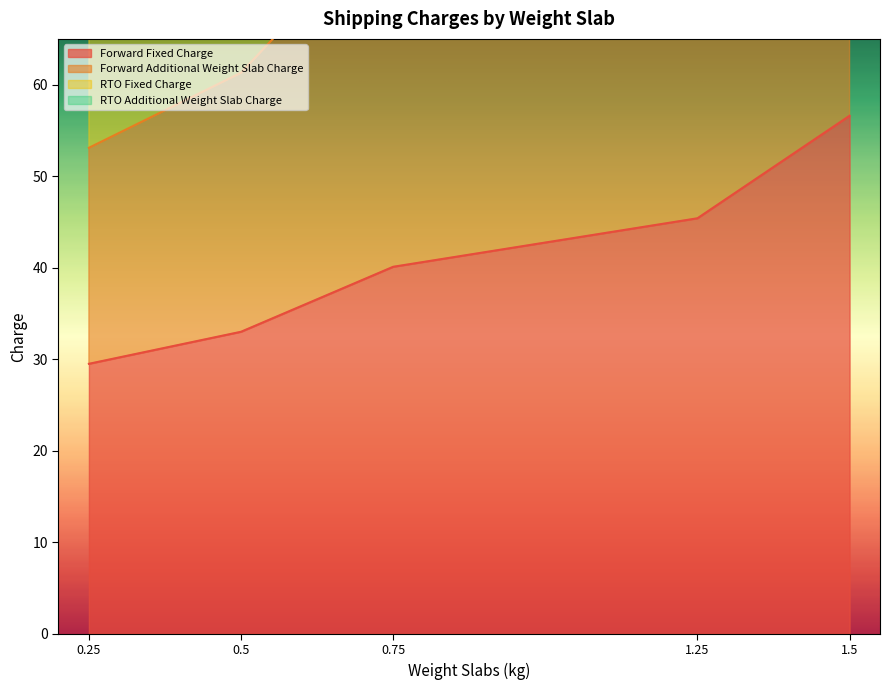

Which series changed the most between 0.75 and 1.25?

Forward Additional Weight Slab Charge